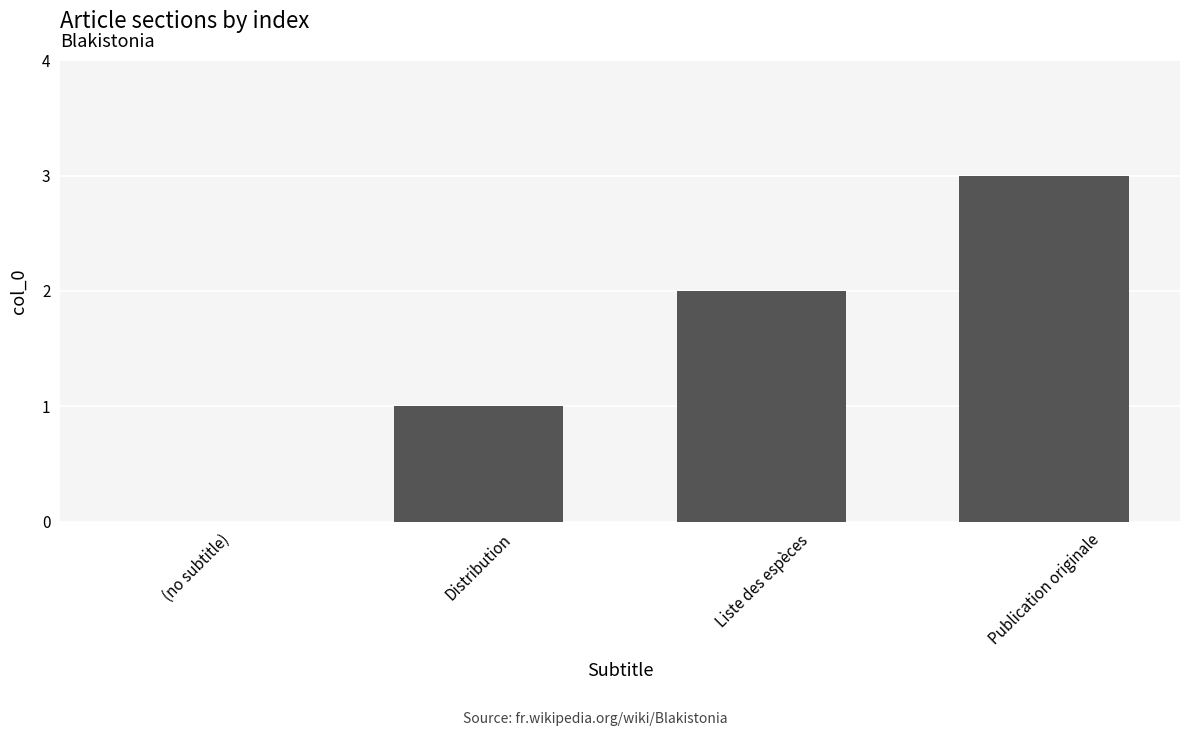

Reading left to right, extract all data points from this chart.

(no subtitle)=0	Distribution=1	Liste des espèces=2	Publication originale=3